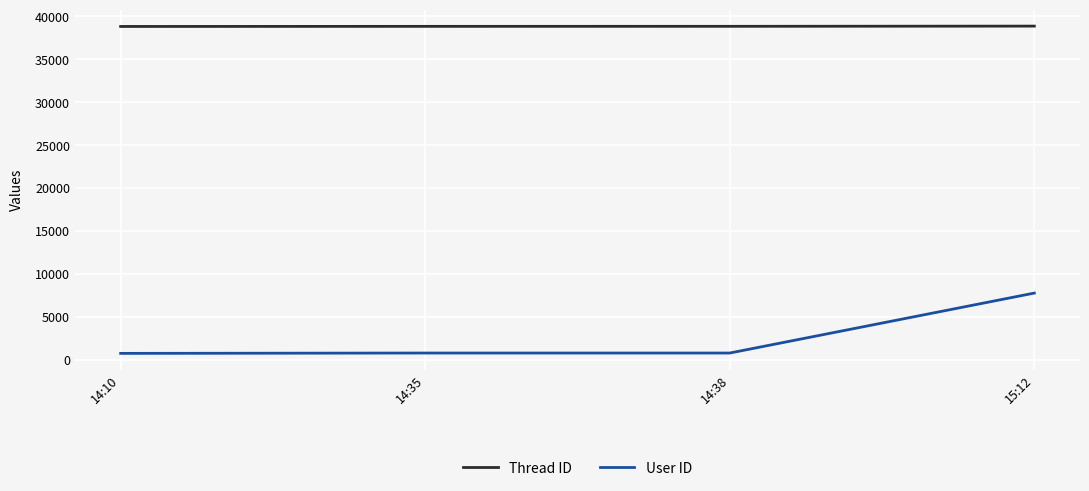

Is the value of Thread ID at 14:10 greater than the value of User ID at 15:12?

Yes